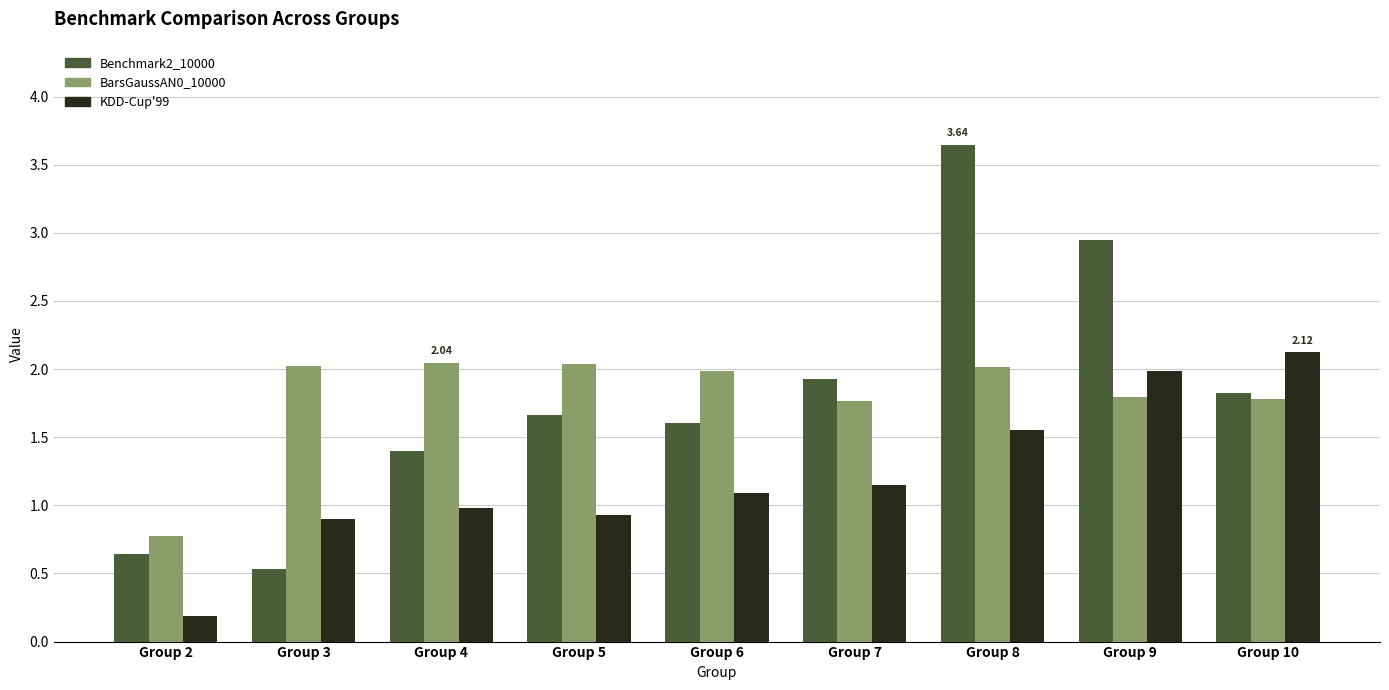

At which category is the sum across all series the highest?

Group 8